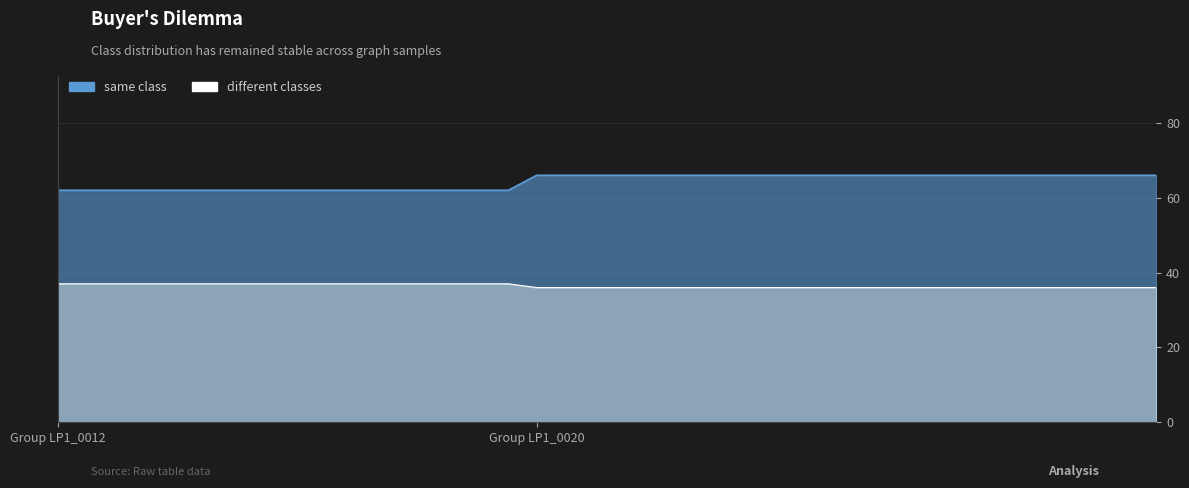

The different classes series shows 12 at 64. True or false?

False